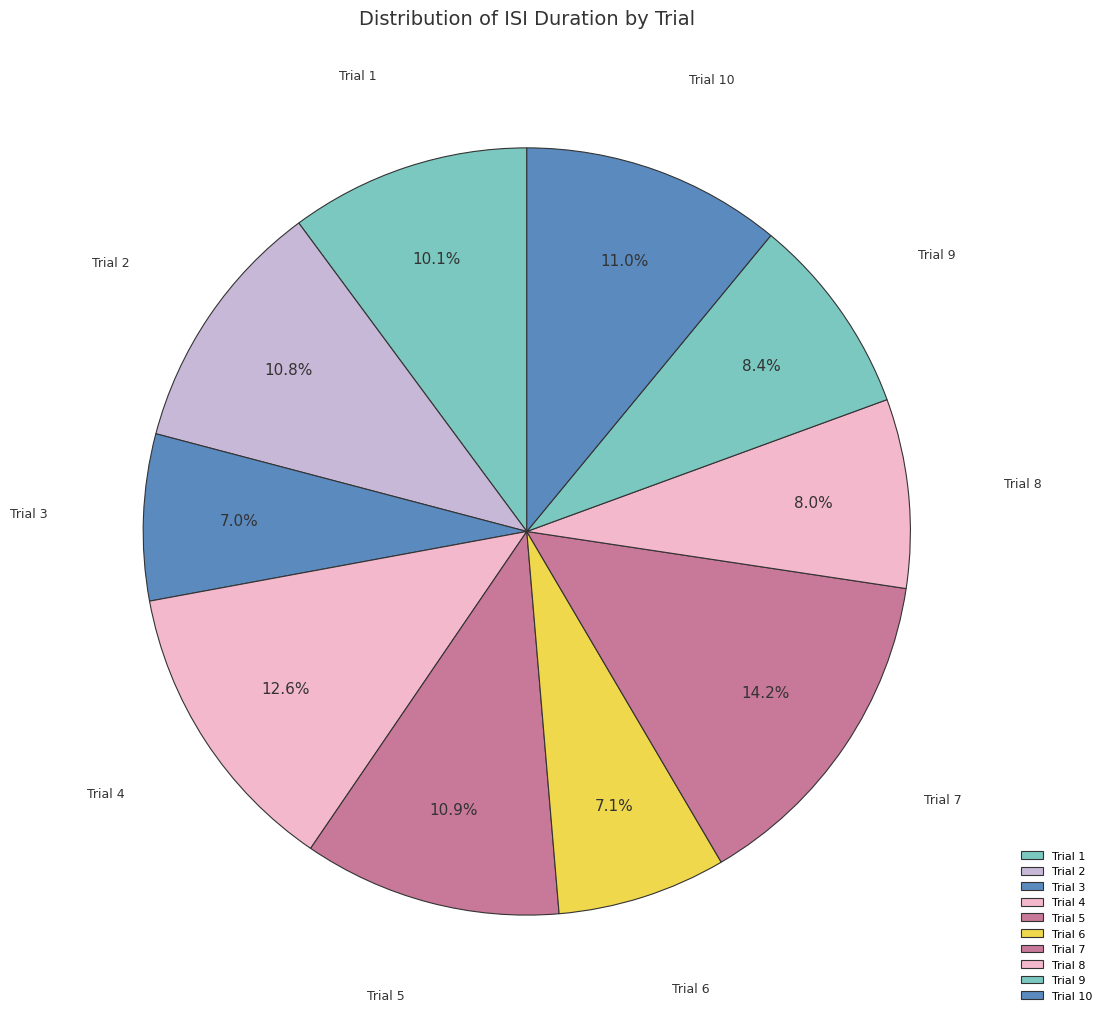

To the nearest percent, what is the average slice percentage?

10%